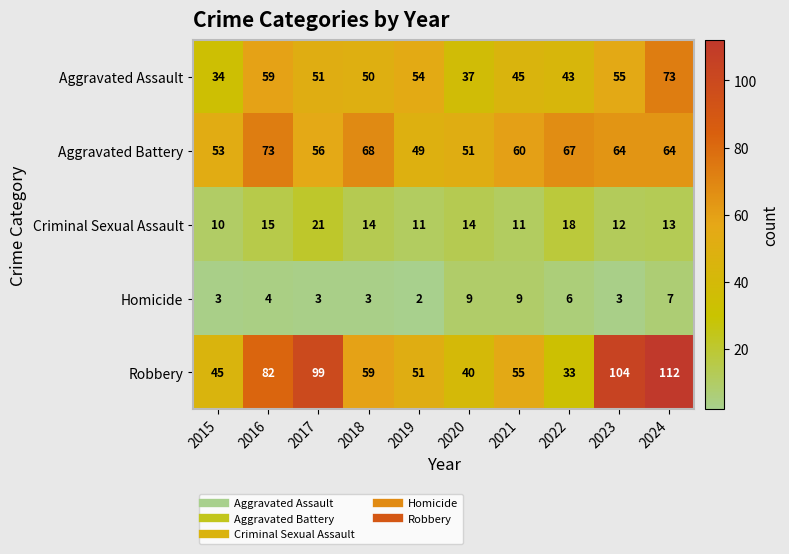

What is the approximate value of Homicide at 2023?

3